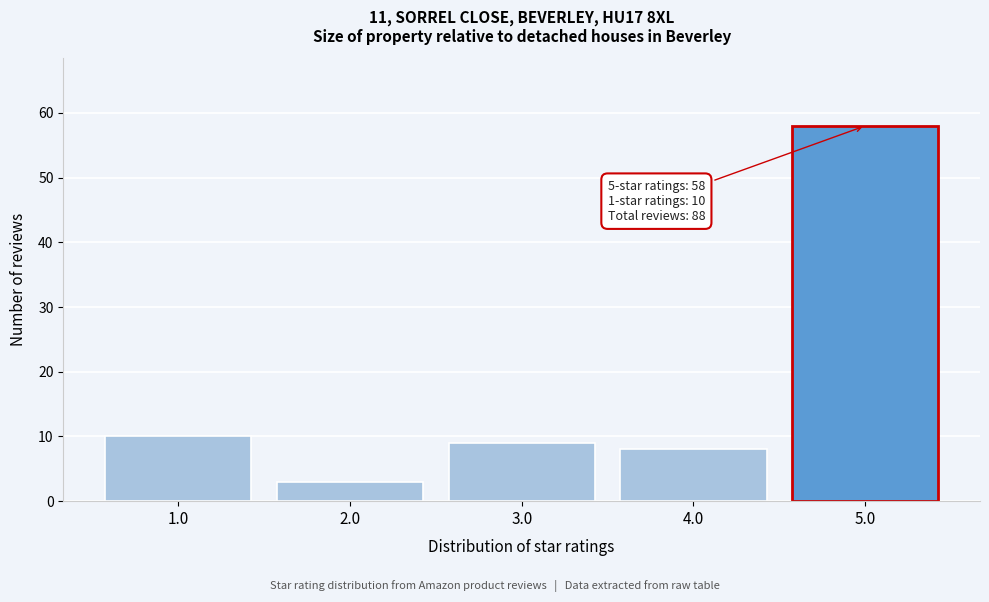

Reading right to left, extract all data points from this chart.

58	8	9	3	10